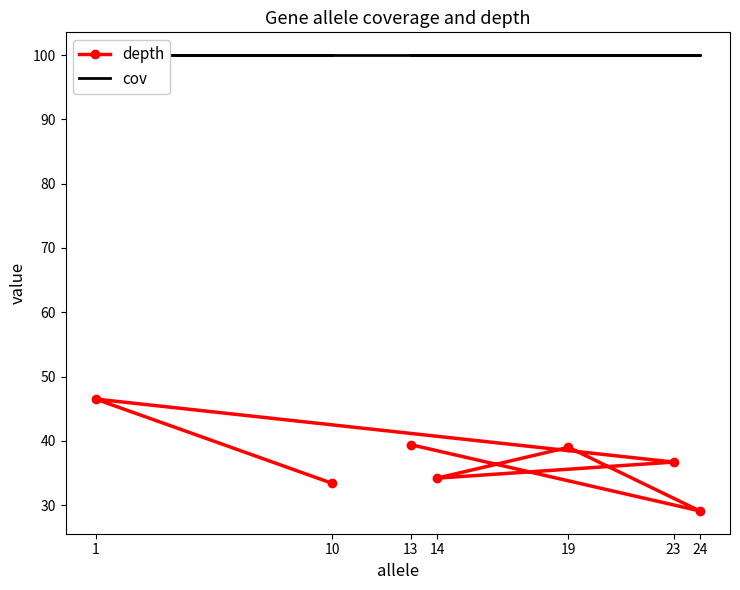

List the labels in order of depth value, smallest first.

24, 10, 14, 23, 19, 13, 1